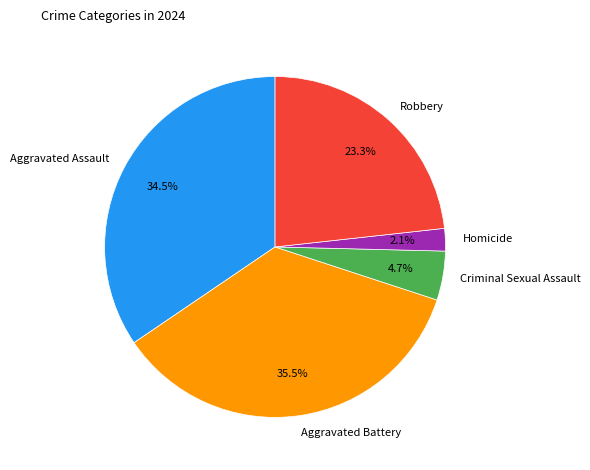

To the nearest percent, what is the difference between the largest and smallest slice percentages?

33%